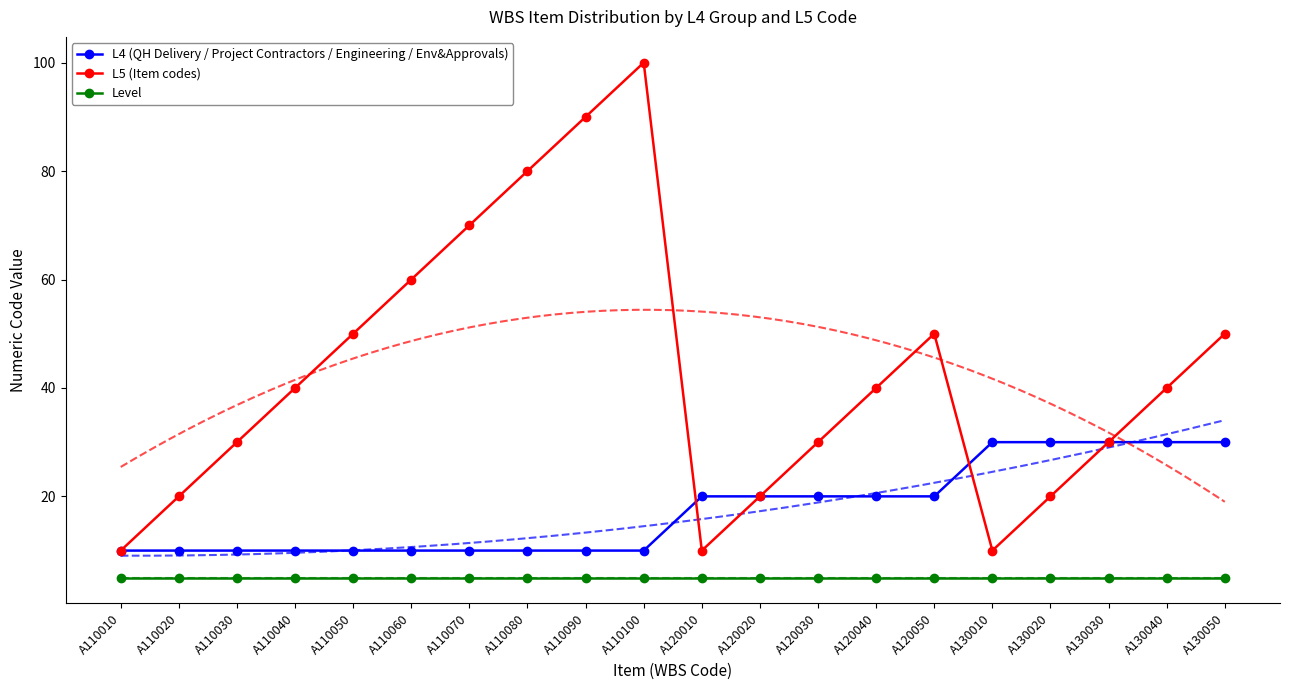

Rank the series at A130030 from highest to lowest value.

L4 (QH Delivery / Project Contractors / Engineering / Env&Approvals), L5 (Item codes), Level